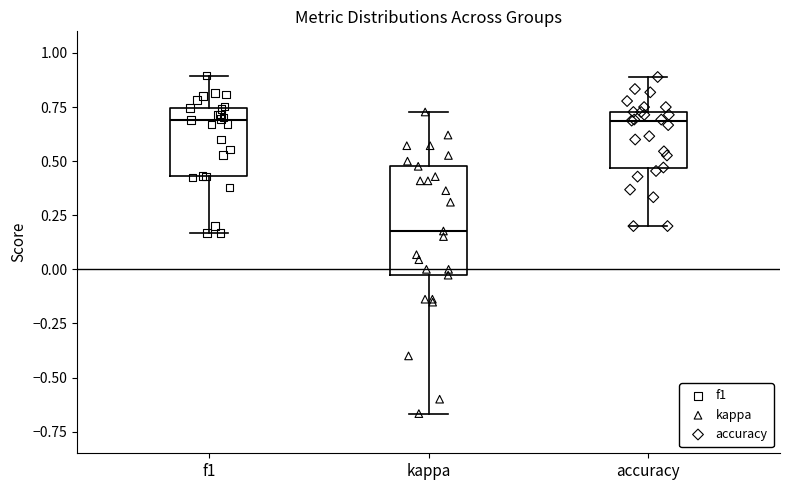

Reading left to right, read every box against the y-axis: the position of its median line, the range the box covers, and the ends of its whiskers. The values are not printed on the chart, so give them approximately, as read against the axis.

f1: median 0.70, box 0.45 to 0.75, whiskers 0.15 to 0.90
kappa: median 0.20, box -0.05 to 0.50, whiskers -0.65 to 0.75
accuracy: median 0.70, box 0.45 to 0.75, whiskers 0.20 to 0.90